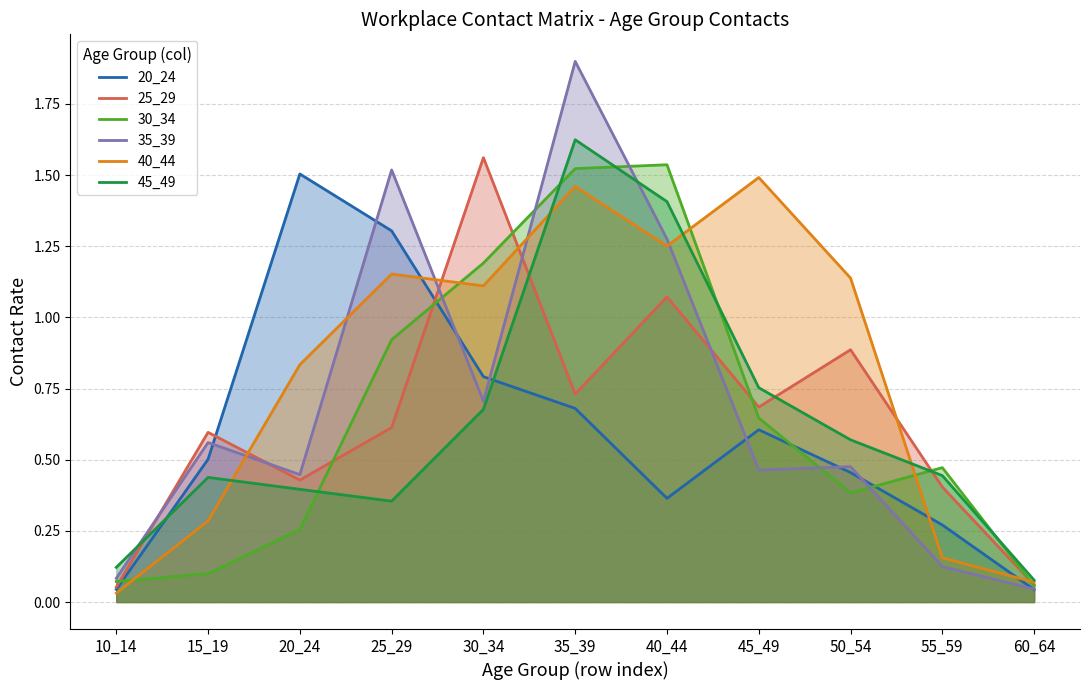

What is the value of the 30_34 point at the 8th from the left?

0.6